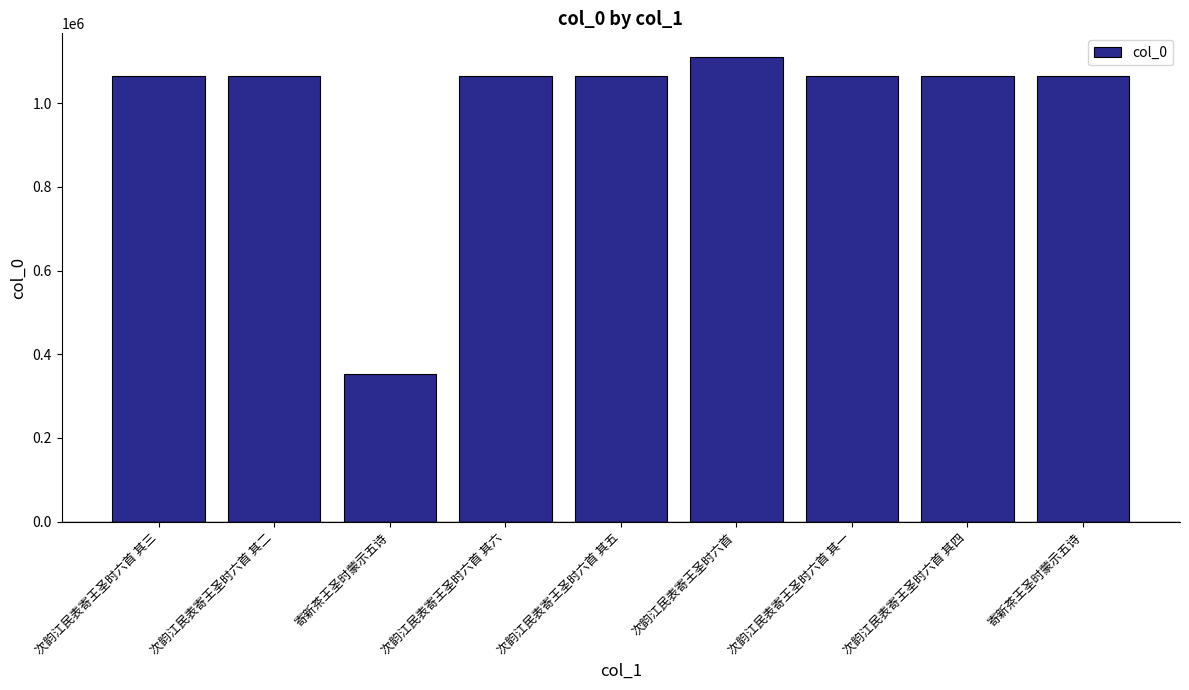

Which category has the highest value across all series?

次韵江民表寄王圣时六首